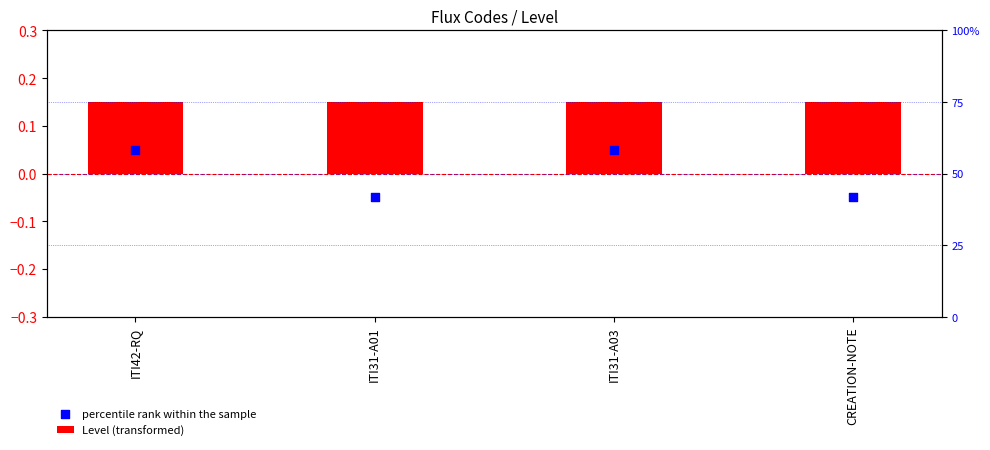

At how many categories does at least one series exceed 0?

4